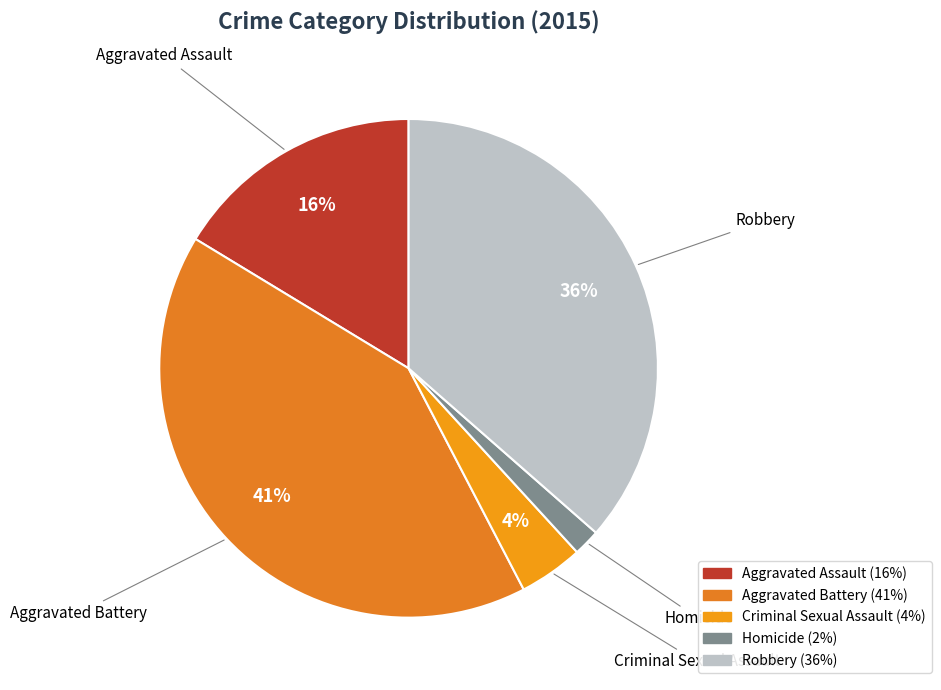

True or false: Homicide accounts for 9% of the total.

False